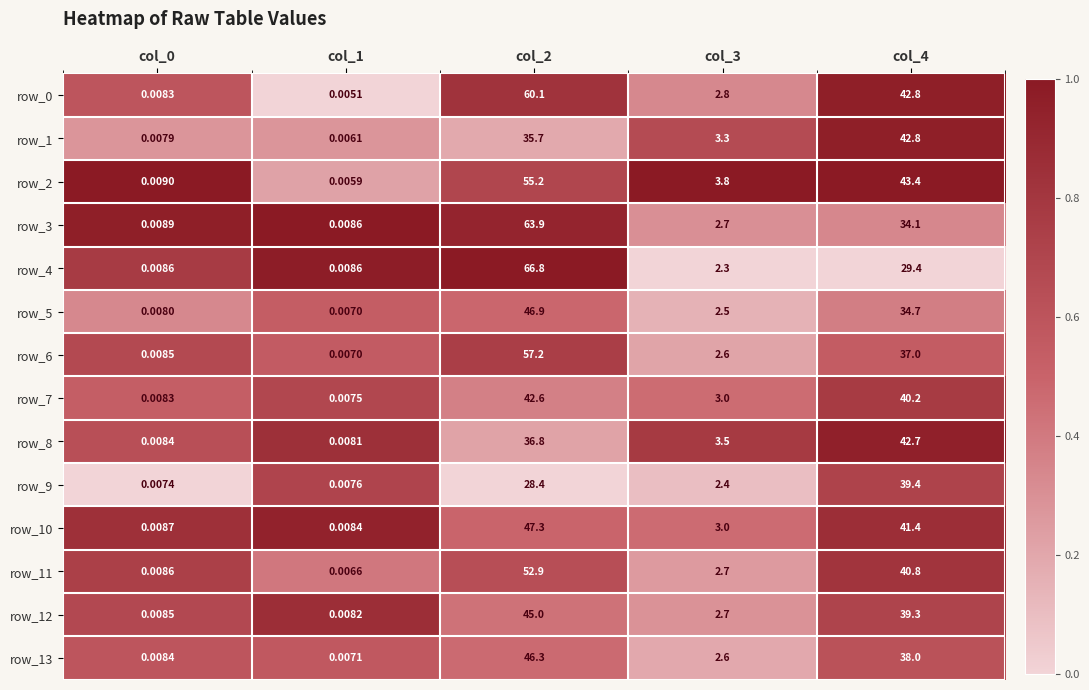

Between col_2 and col_4, which series saw the biggest shift?

row_4